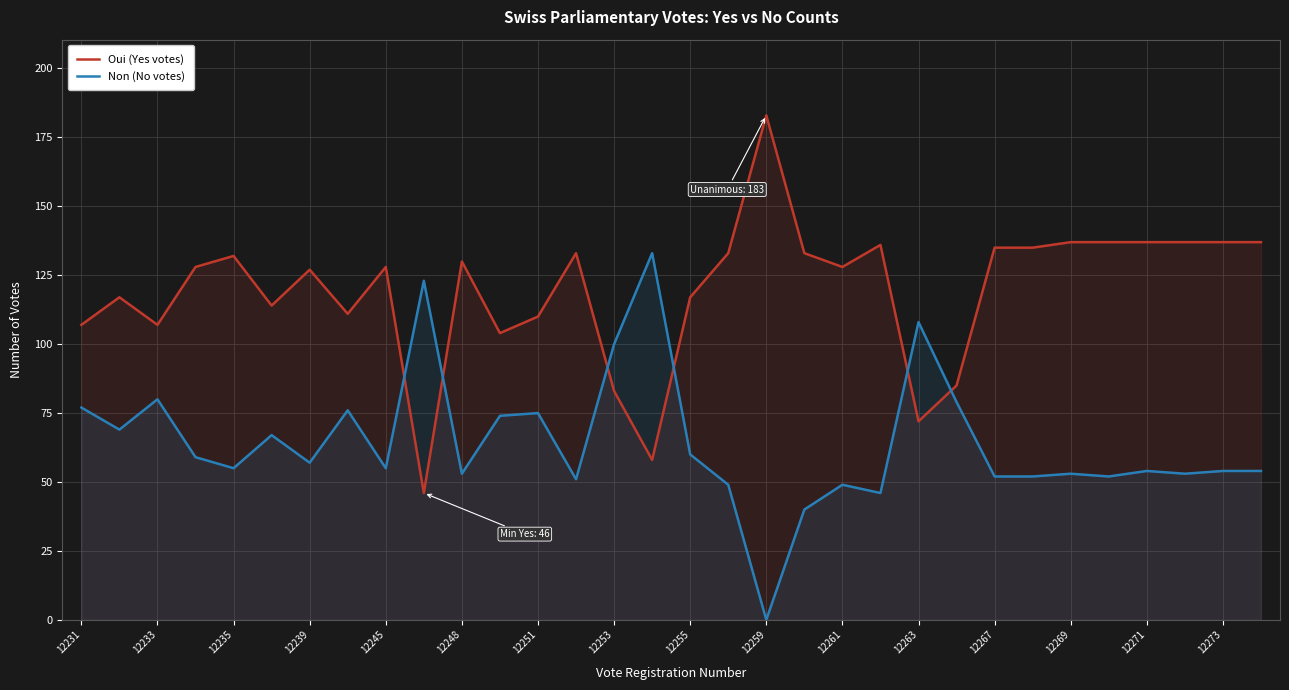

What is the sum of all Oui (Yes votes) values?

3814